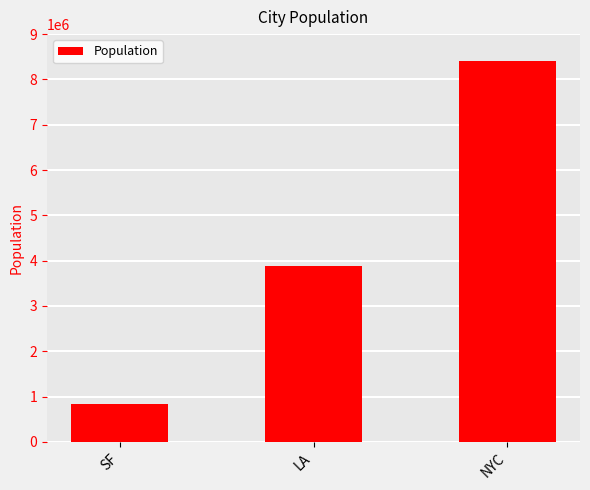

Read the value at LA, to the nearest 50.

3880000